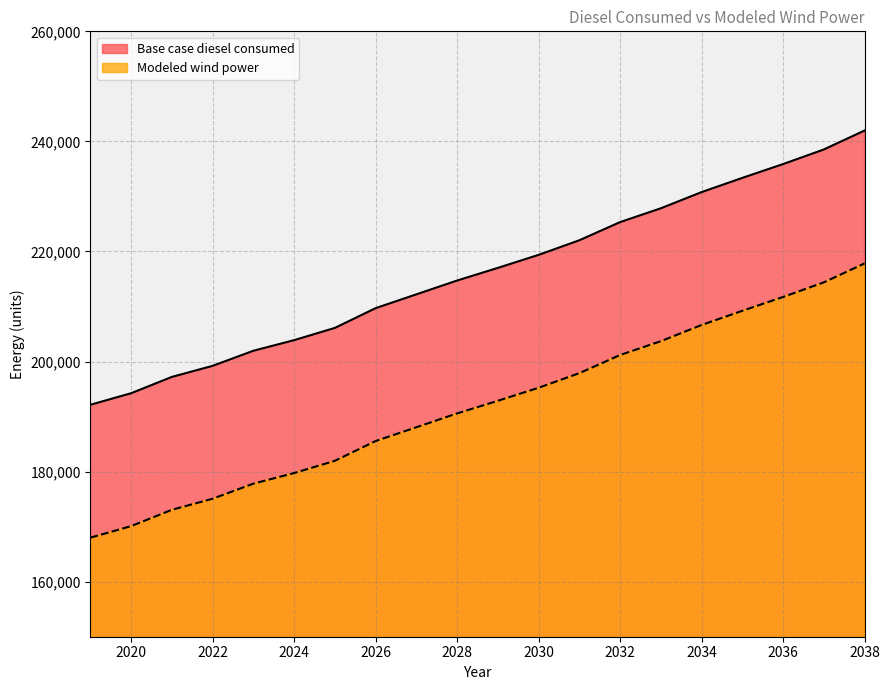

Rank the series by their average value, from lowest to highest.

Modeled wind power, Base case diesel consumed